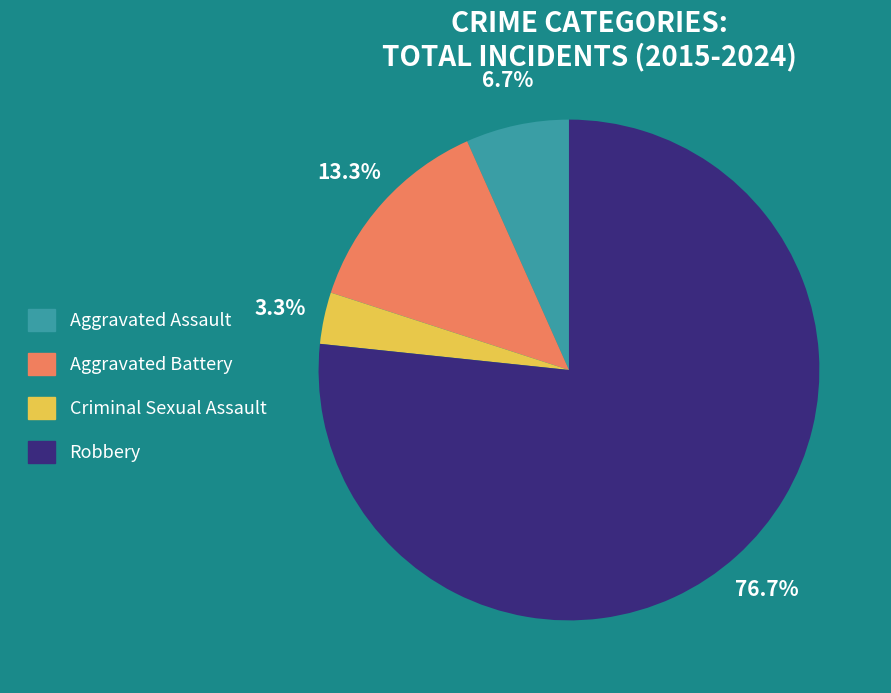

What percentage is NOT represented by Aggravated Battery?

86.7%